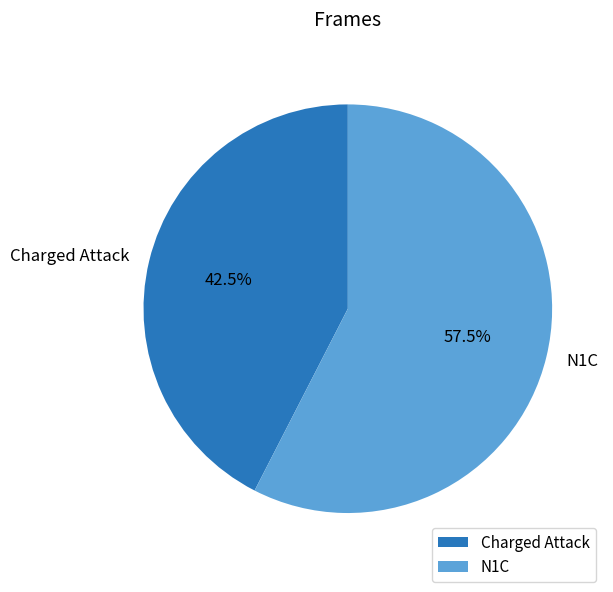

Is there a majority slice in this chart?

Yes